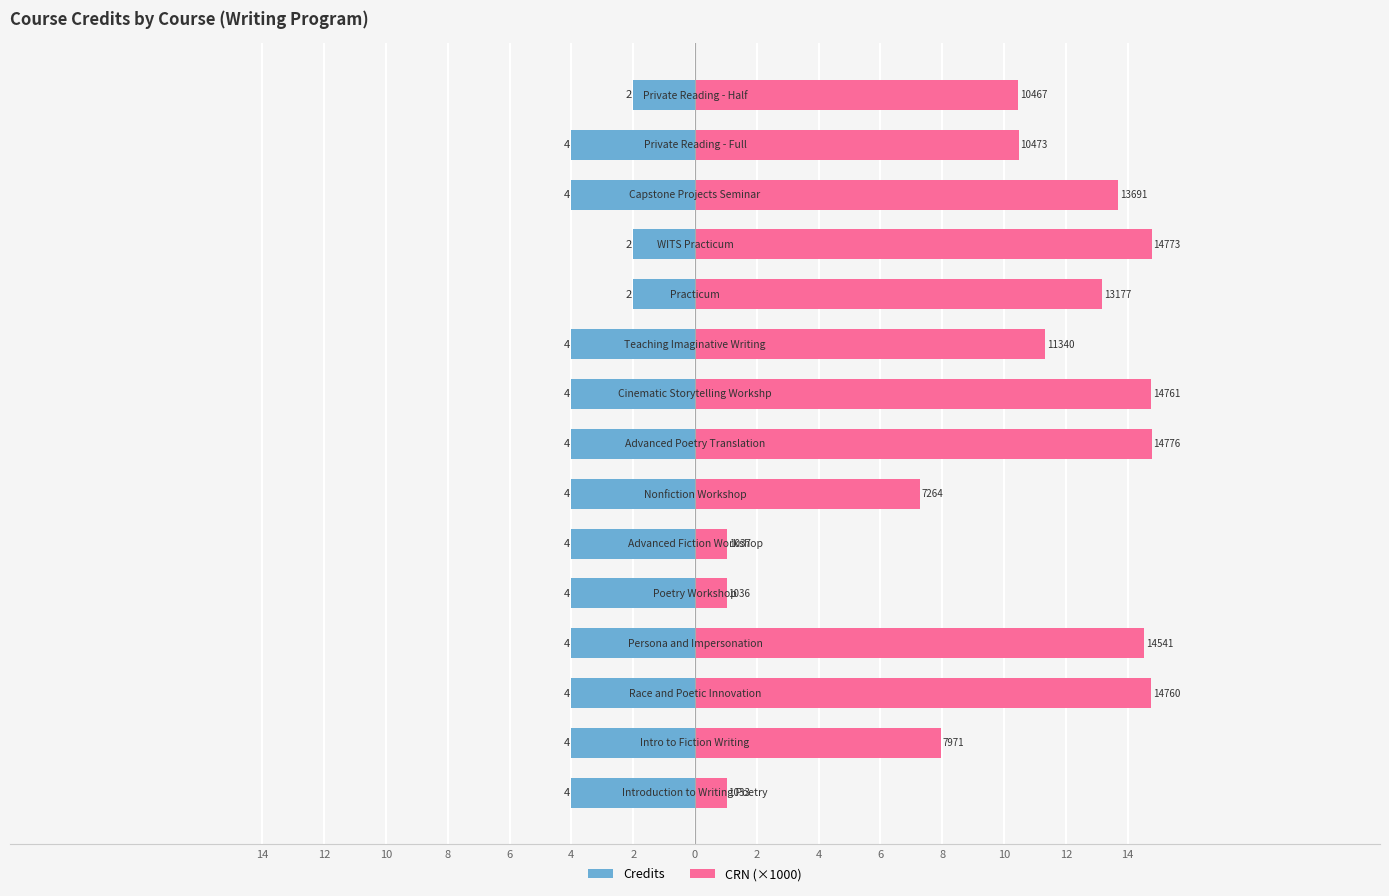

Reading left to right, list all the values displayed in this chart.

Credits: 2=-4.0	4=-4.0	6=-4.0	8=-4.0	10=-4.0	12=-4.0	14=-4.0	0=-4.0	2=-4.0	4=-4.0	6=-2.0	8=-2.0	10=-4.0	12=-4.0	14=-2.0
CRN (×1000): 2=1.0	4=8.0	6=14.8	8=14.5	10=1.0	12=1.0	14=7.3	0=14.8	2=14.8	4=11.3	6=13.2	8=14.8	10=13.7	12=10.5	14=10.5